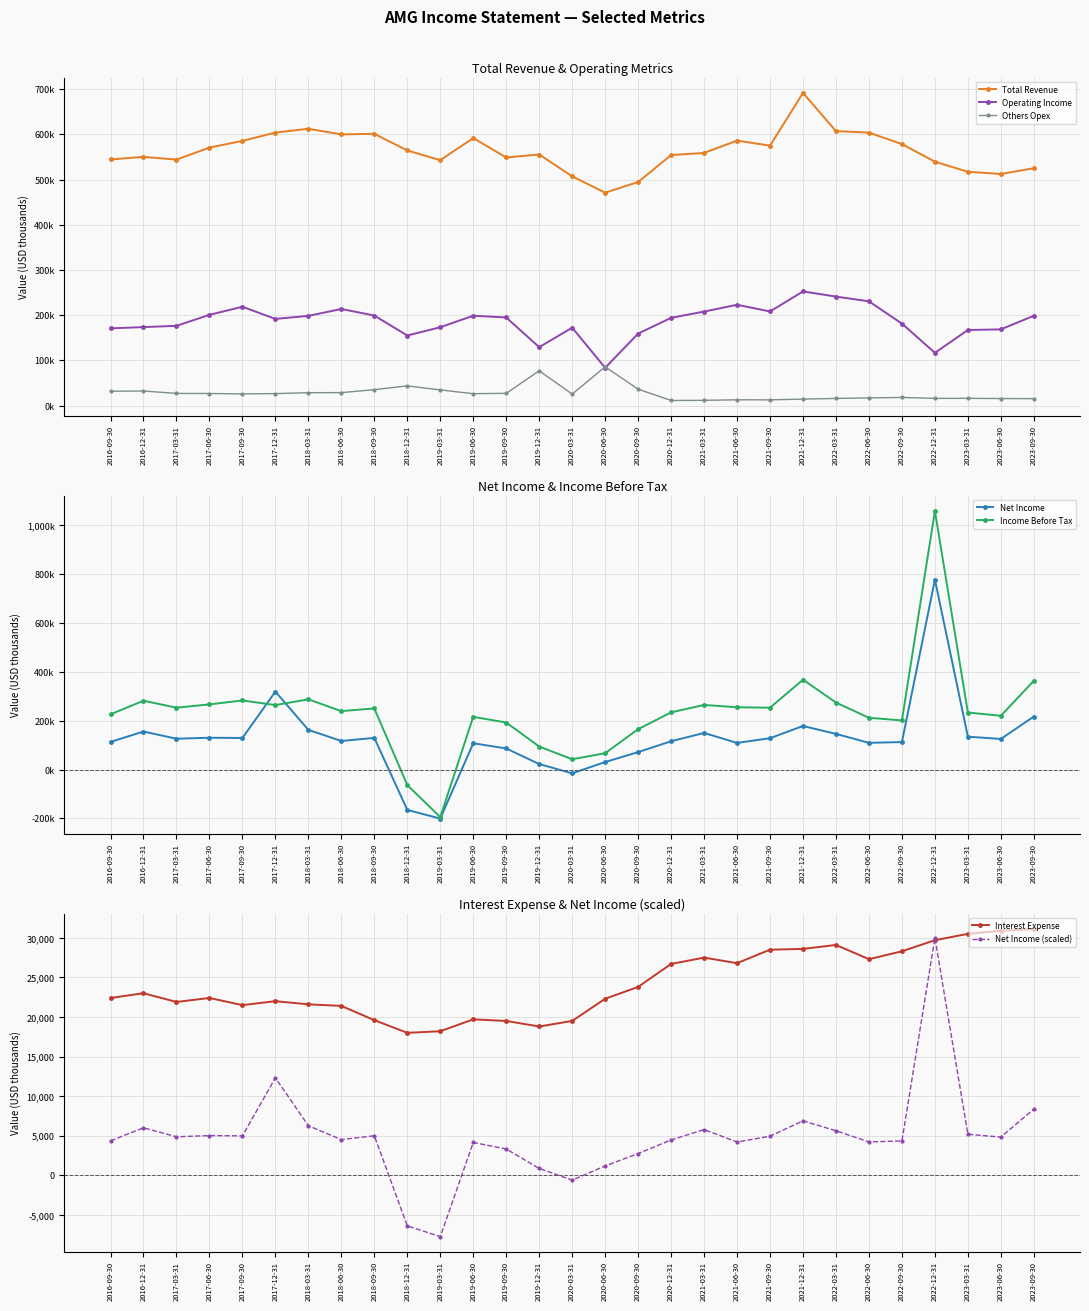

Is the value of Income Before Tax at 2016-12-31 greater than the value of Net Income at 2017-03-31?

Yes